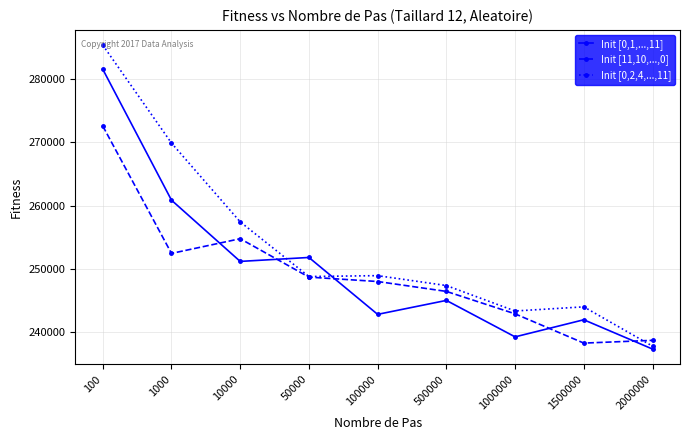

Between 1500000 and 2000000, which series saw the biggest shift?

Init [0,2,4,...,11]